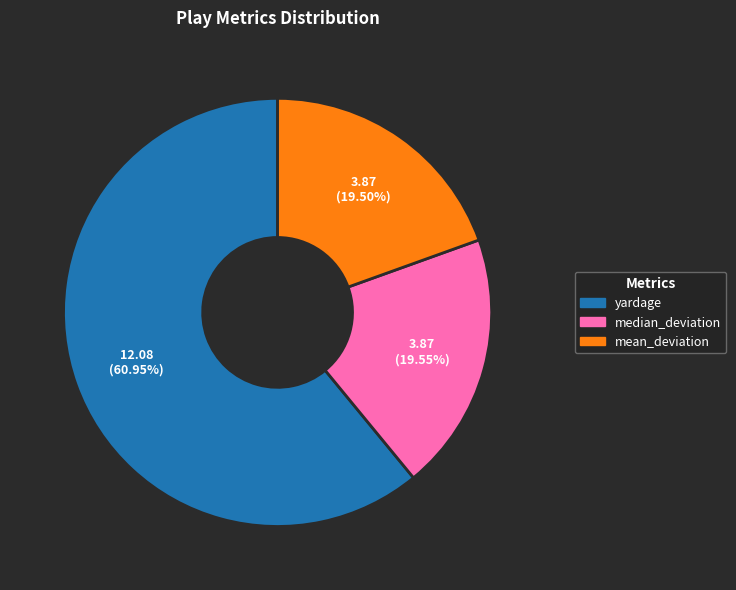

What is the ratio of the value at median_deviation to the value at mean_deviation?

1.0